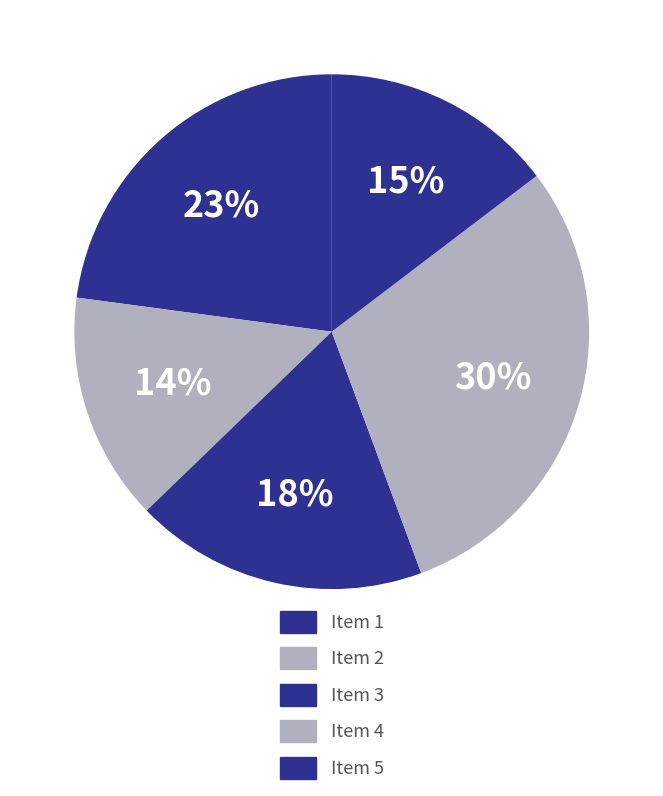

How many segments does this pie chart have?

5